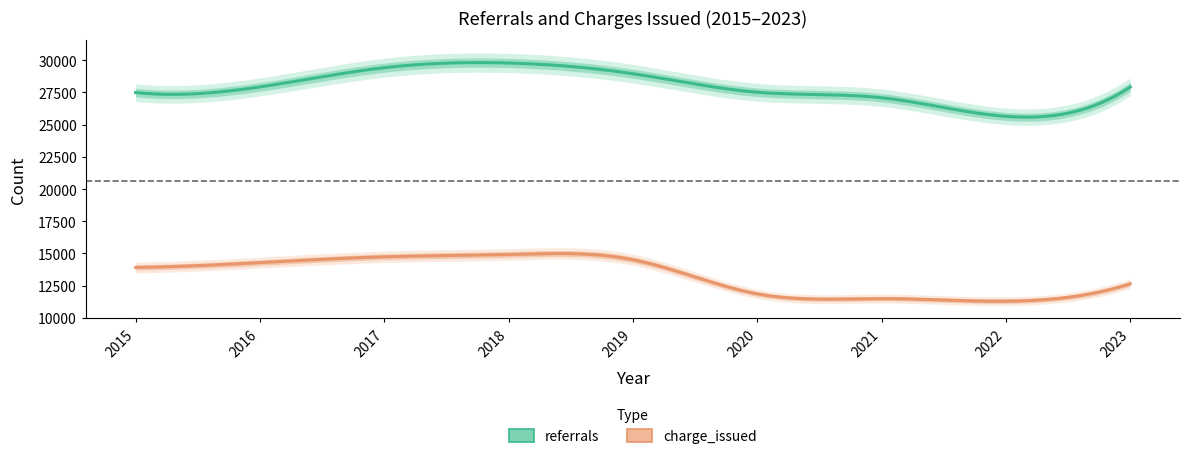

What value does the charge_issued series have at 2023?

12643